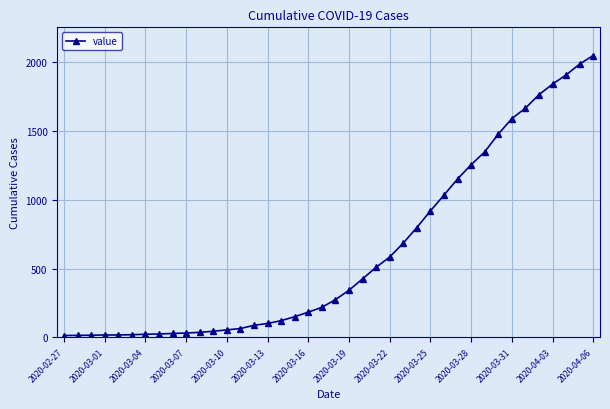

What is the value of the 21st point from the left?

274